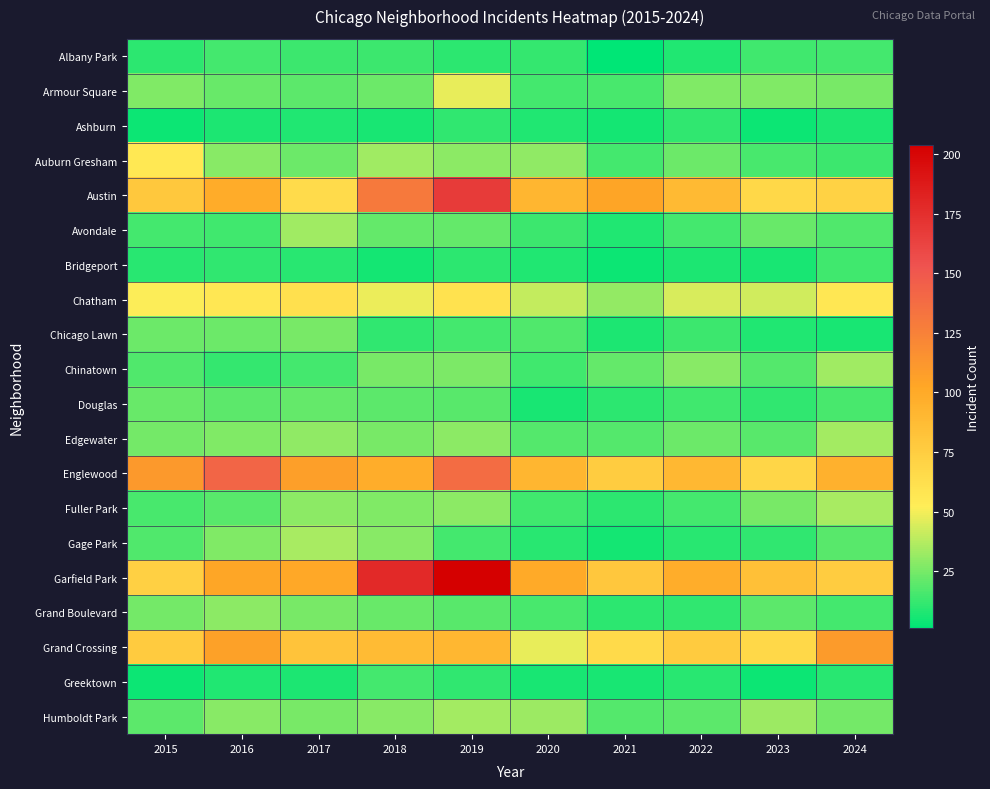

What is the spread (max minus min) of values at 2019?

194